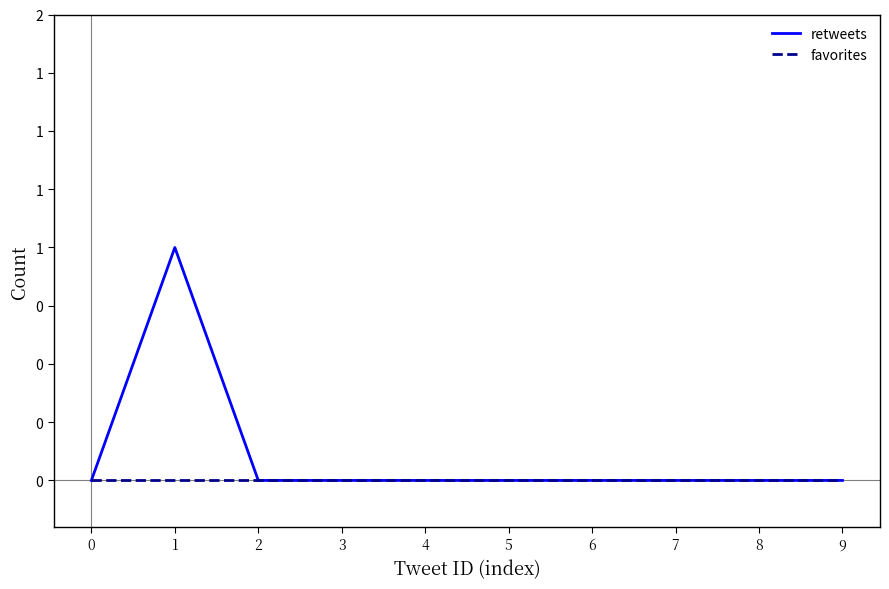

Rank the series by their maximum value, from lowest to highest.

favorites, retweets